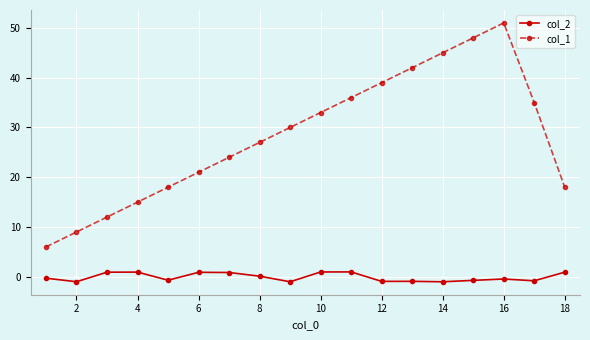

Which series has the largest total across all categories?

col_1